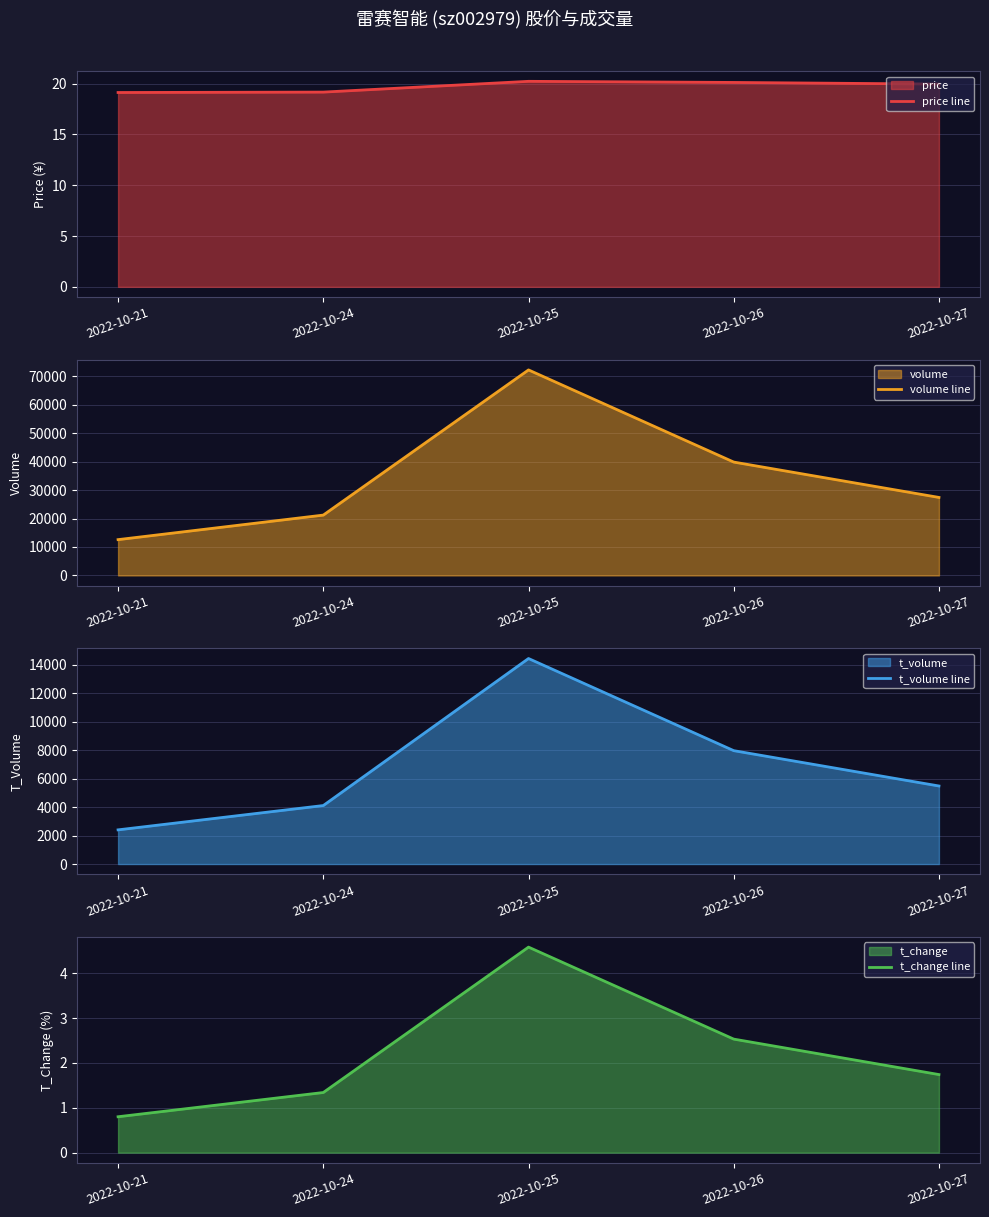

How many data points in t_change line are less than 1?

1